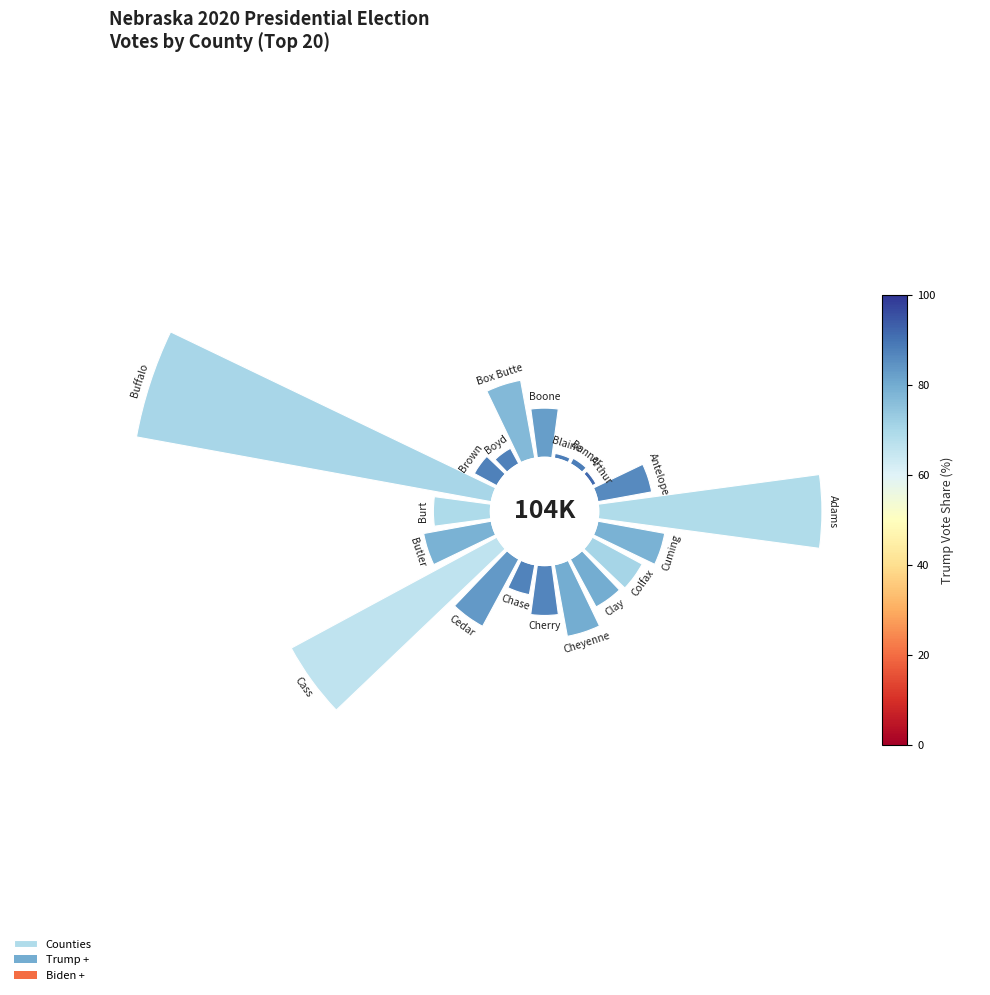

How many slices are in this pie chart?

20